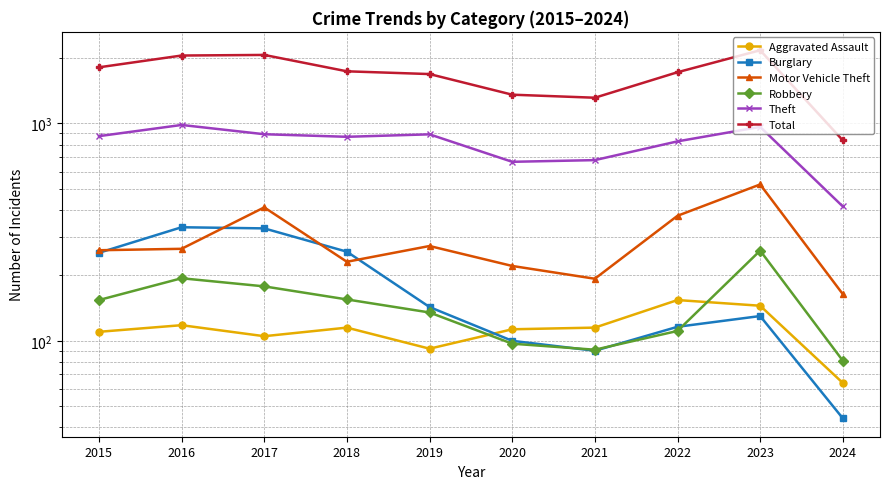

The value of Theft at 2023 is 667. True or false?

False